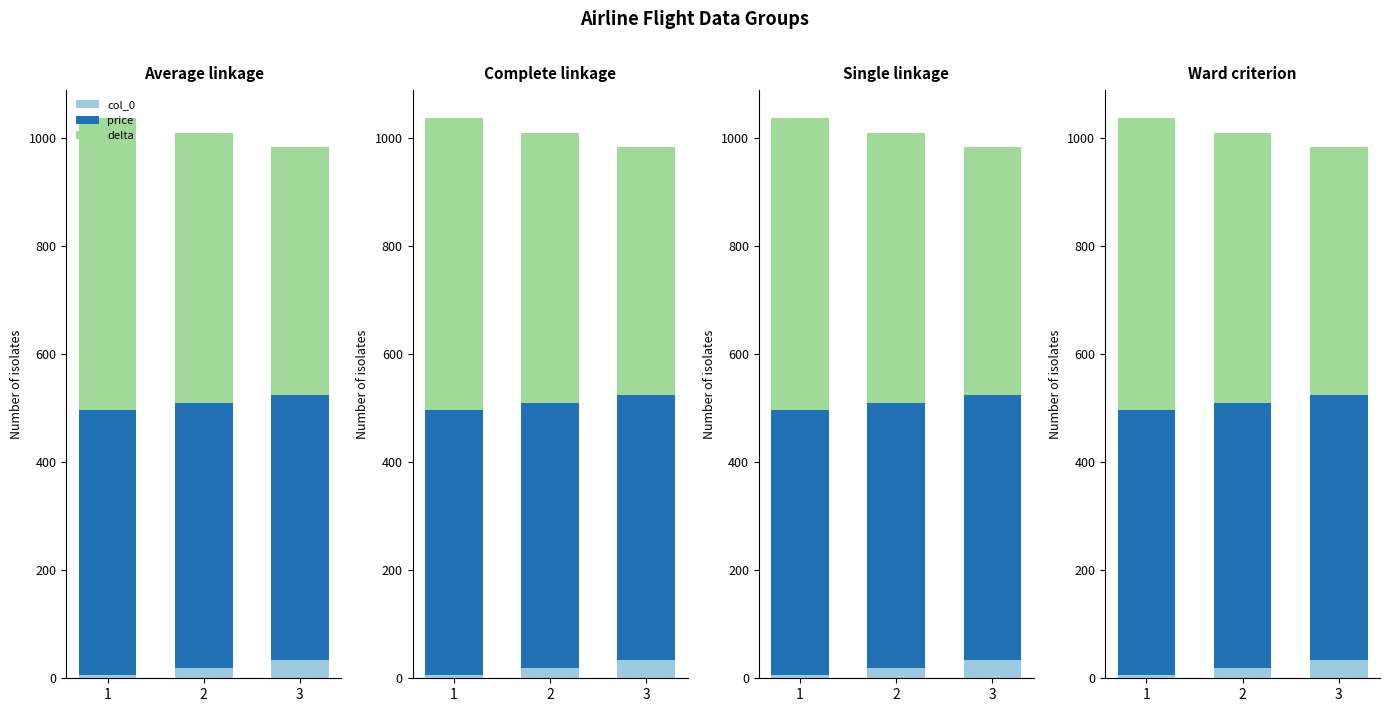

What is the value of the delta bar at the 1st from the left?

540